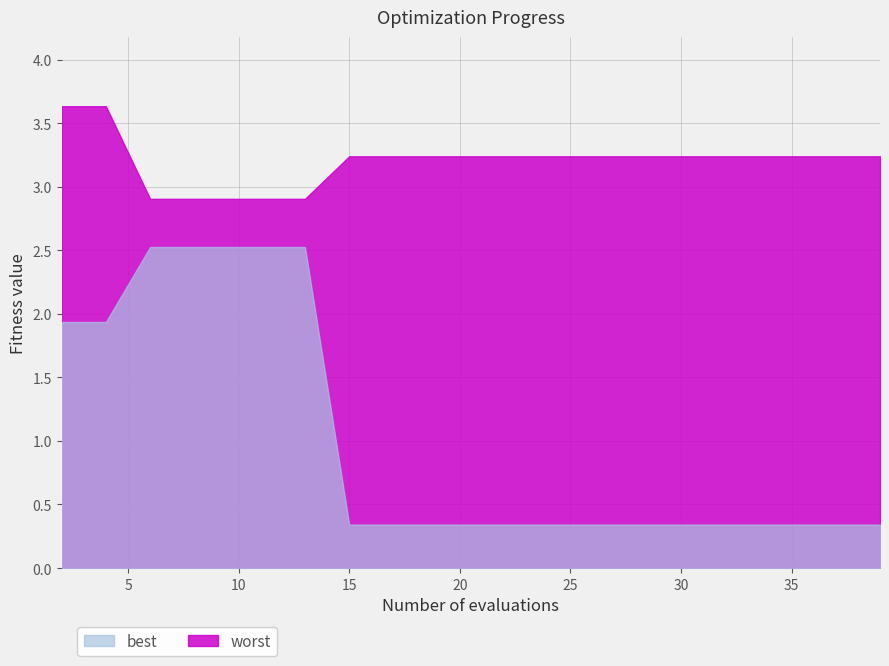

Count the worst values in the range 3 to 4.

15